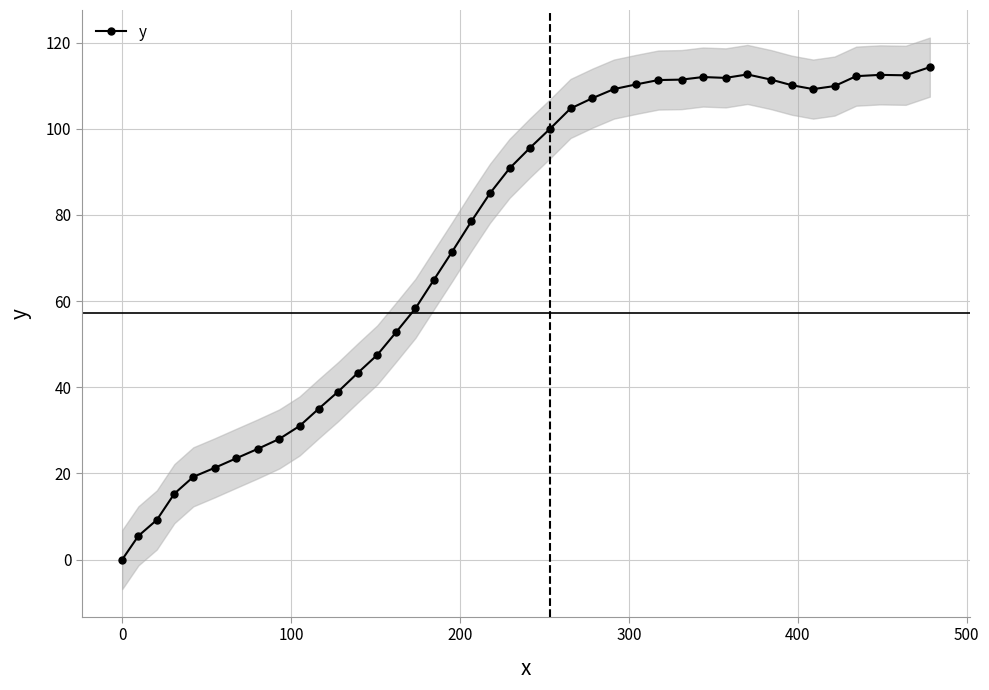

Reading right to left, extract all data points from this chart.

114.3	112.4	112.5	112.2	109.9	109.2	110.1	111.4	112.6	111.8	112.0	111.4	111.3	110.3	109.2	107.1	104.7	100.0	95.6	90.8	85.0	78.5	71.5	64.8	58.3	52.8	47.5	43.3	39.0	35.0	31.0	28.0	25.7	23.5	21.3	19.2	15.3	9.2	5.5	0.0